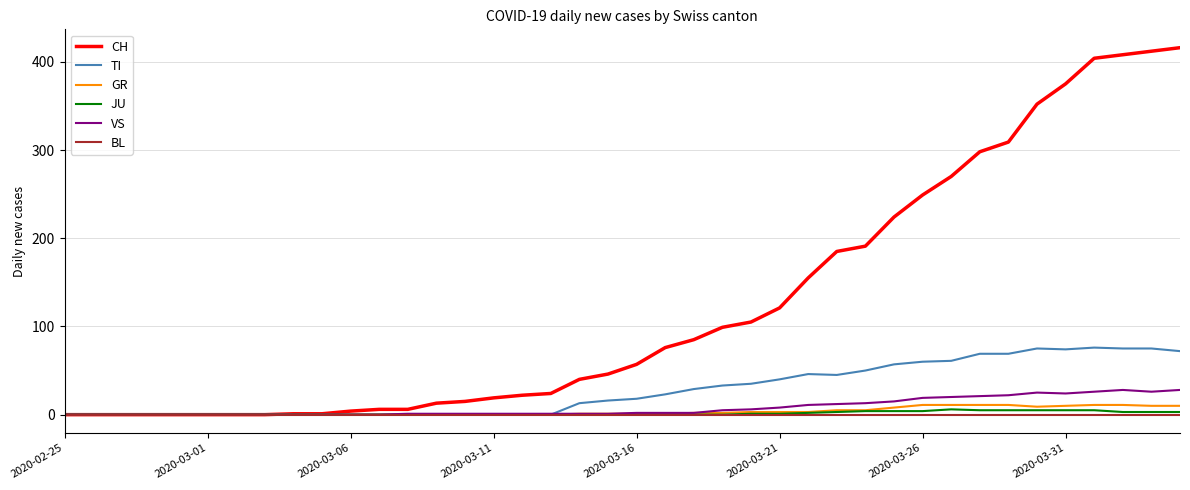

What is the difference between the maximum and minimum values in the JU series?

6